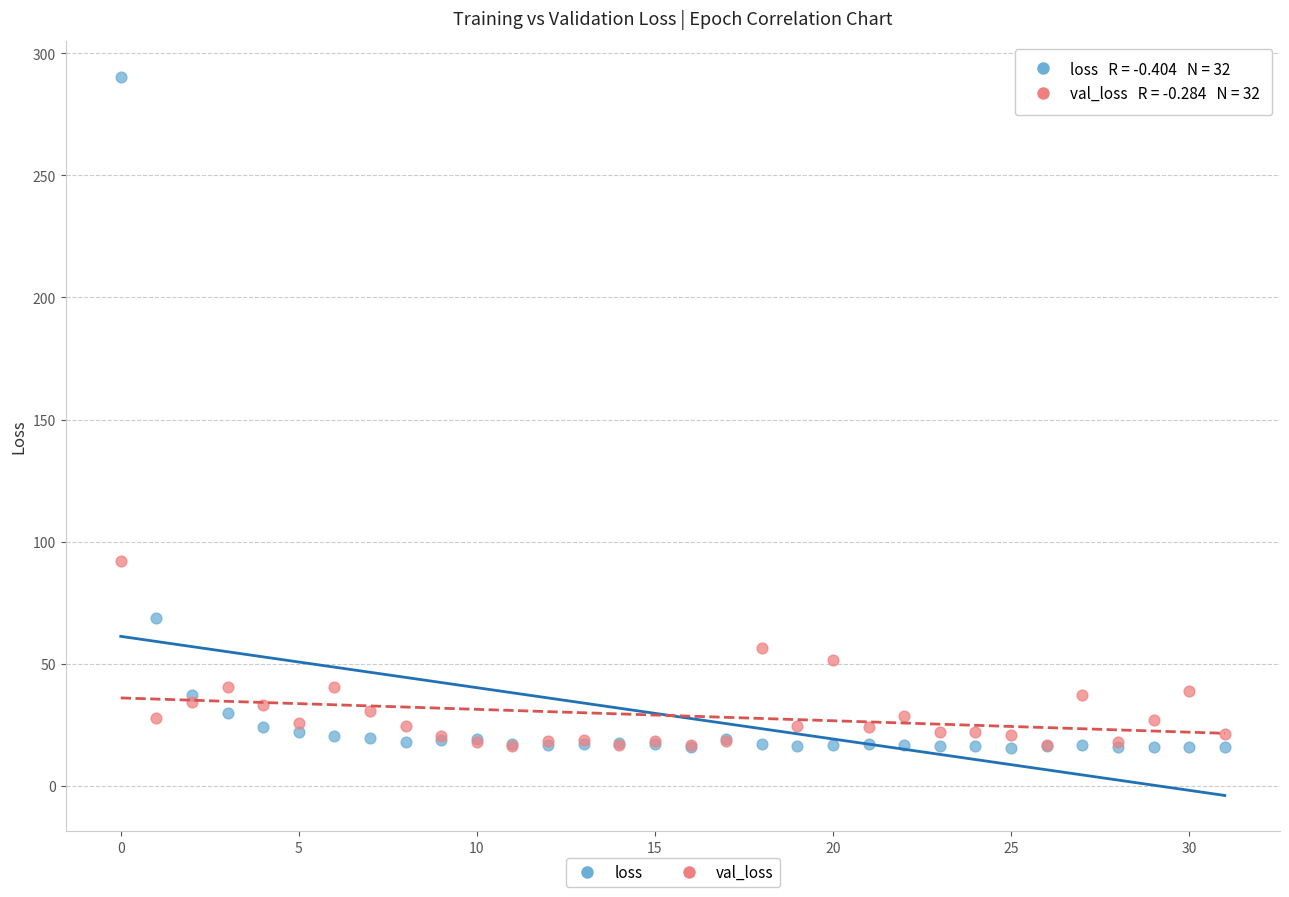

Which series contains the highest Y value?

loss